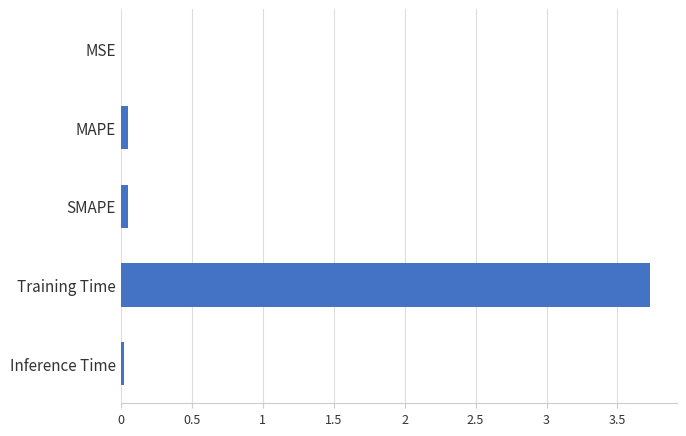

What is the average value?

0.8